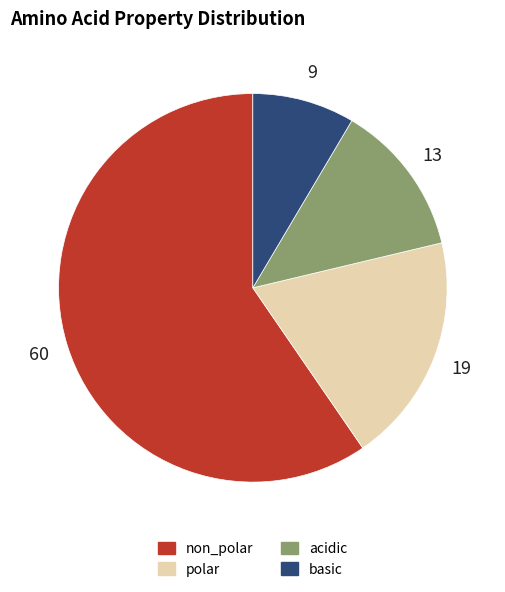

Is there any slice that represents more than half of the pie?

Yes